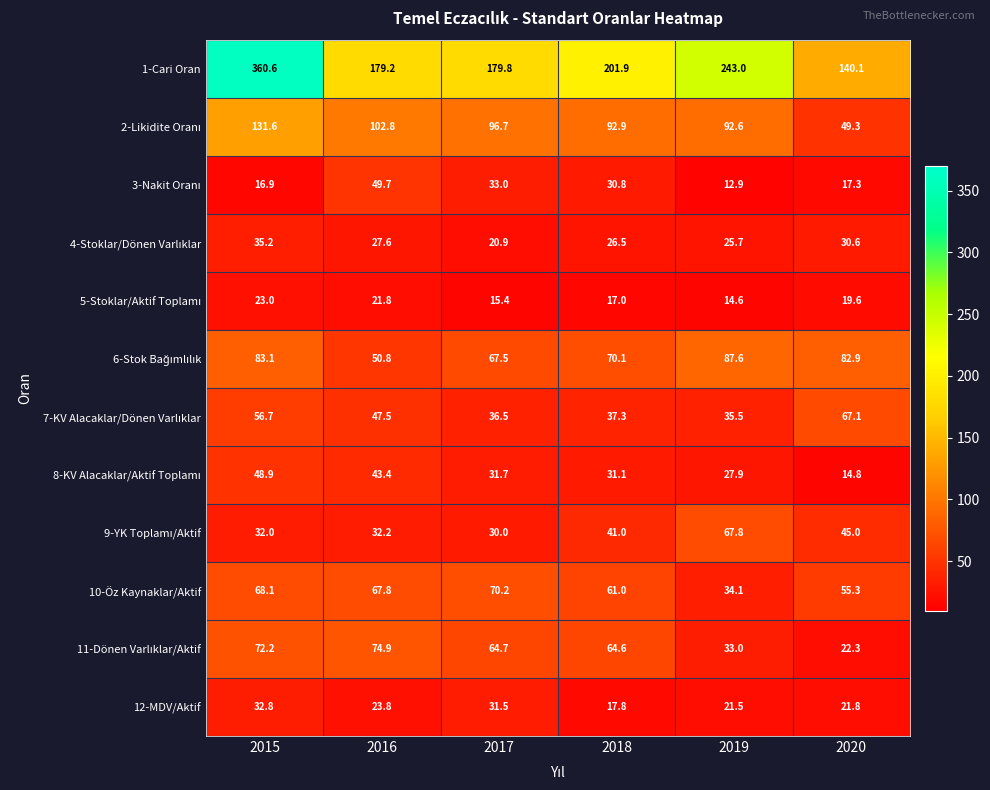

What is the greatest value displayed?

360.6